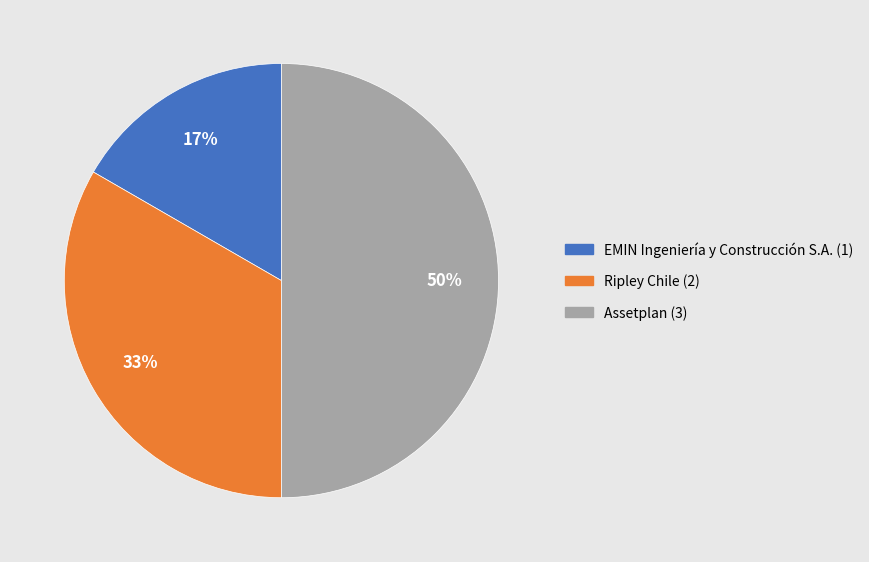

What is the largest slice in the pie chart?

Assetplan